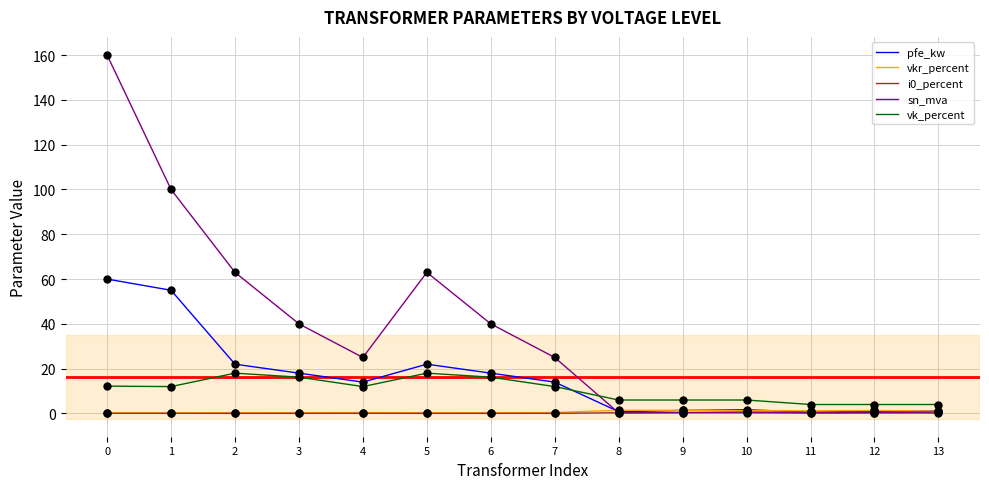

Between which two adjacent categories do sn_mva and vk_percent first intersect?

7 and 8